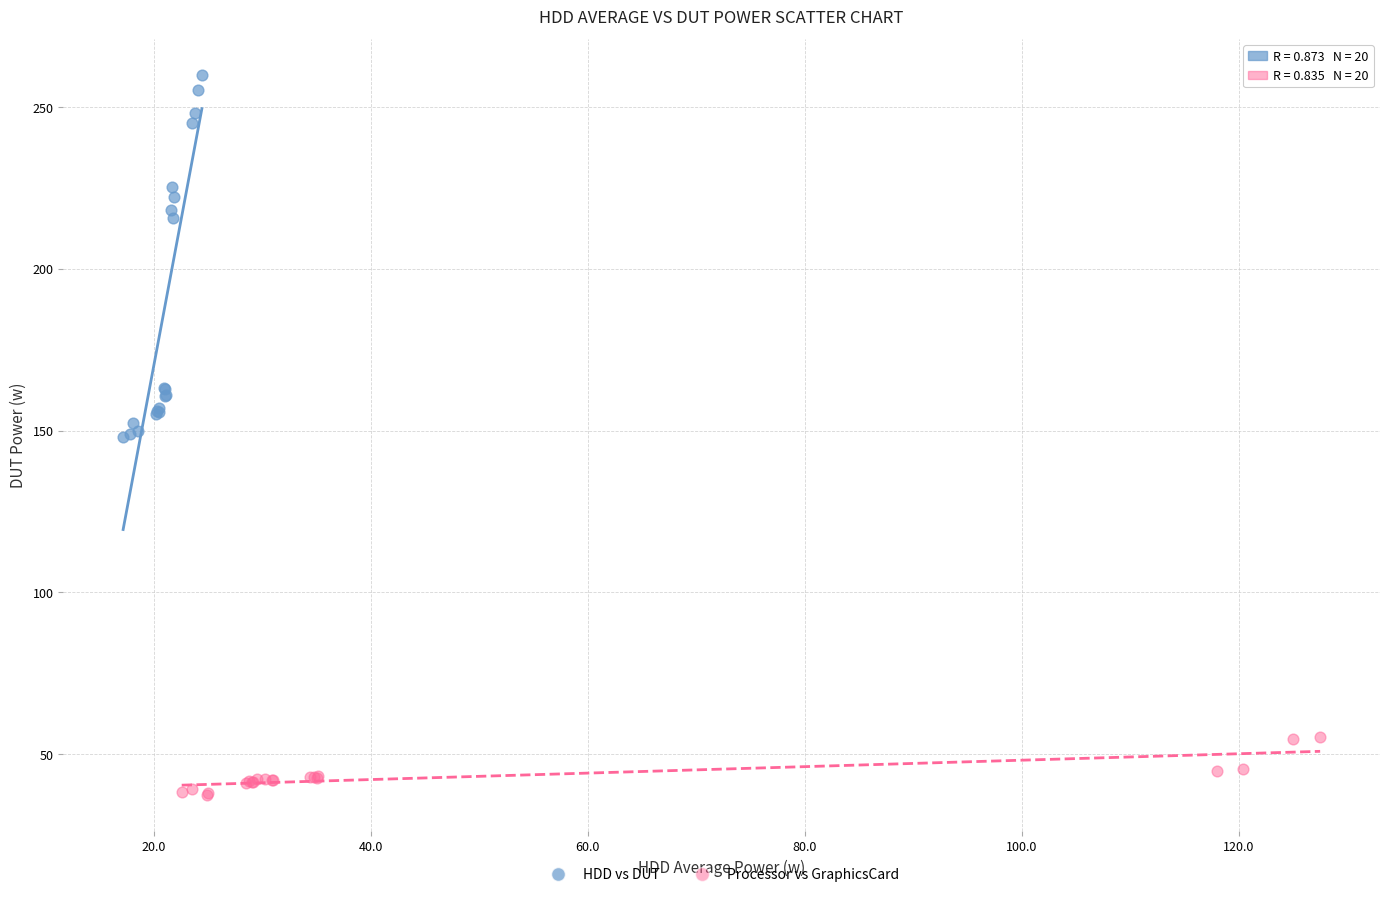

Which series has the widest spread of Y values?

HDD vs DUT